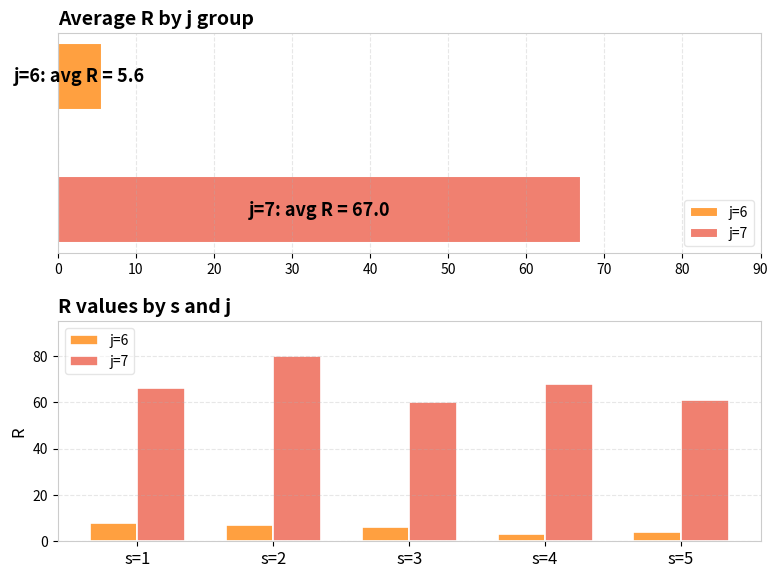

Is it true that j=6 equals 13 at 0?

False